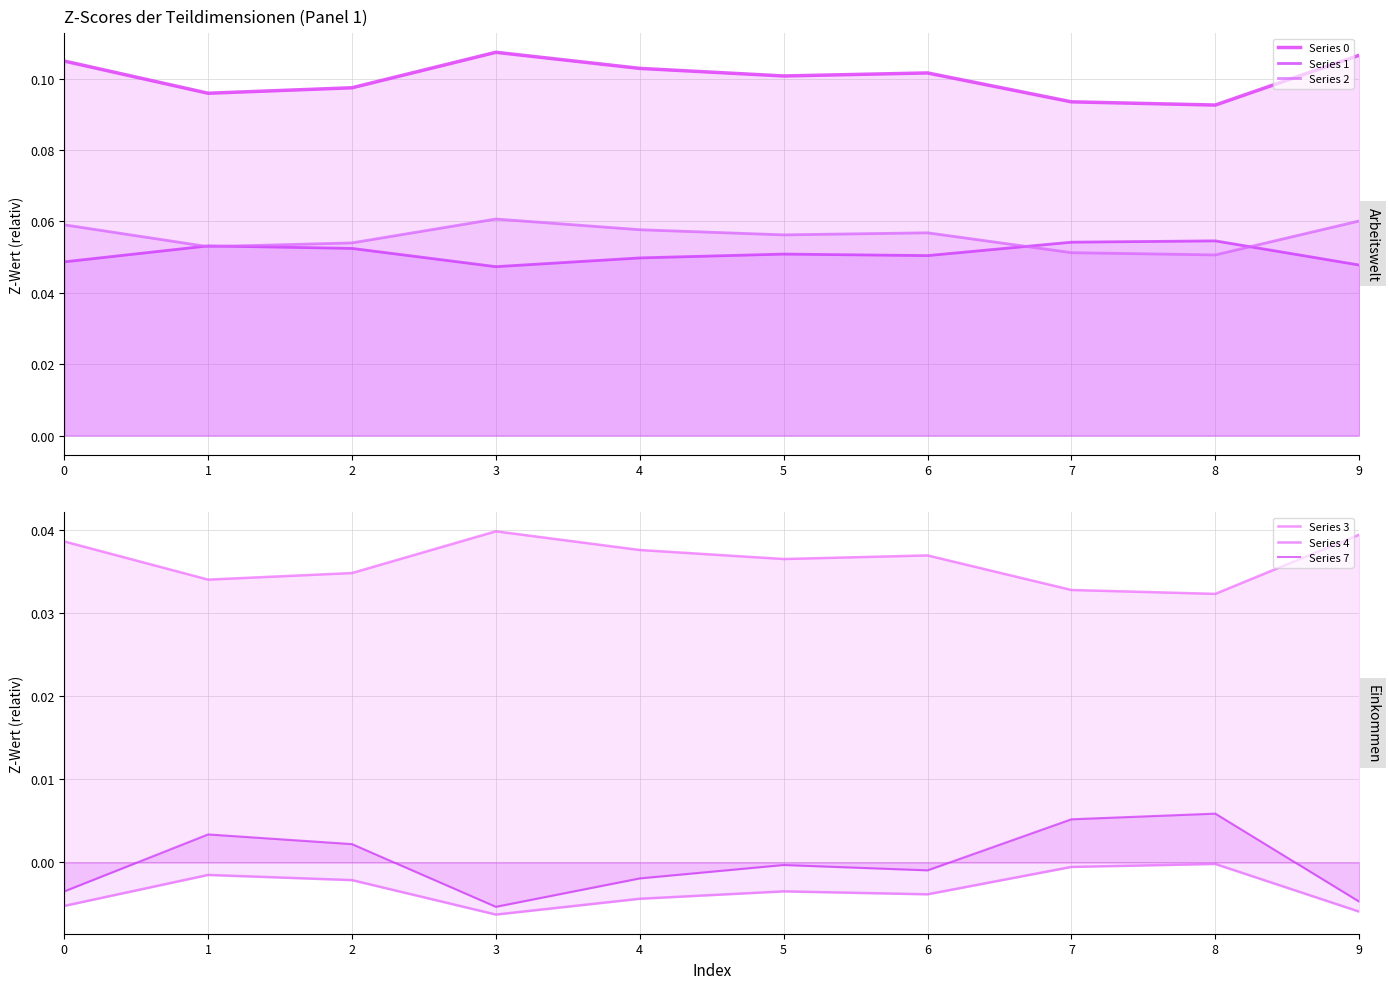

True or false: Series 2 has a value of 0.1 at 9.

True